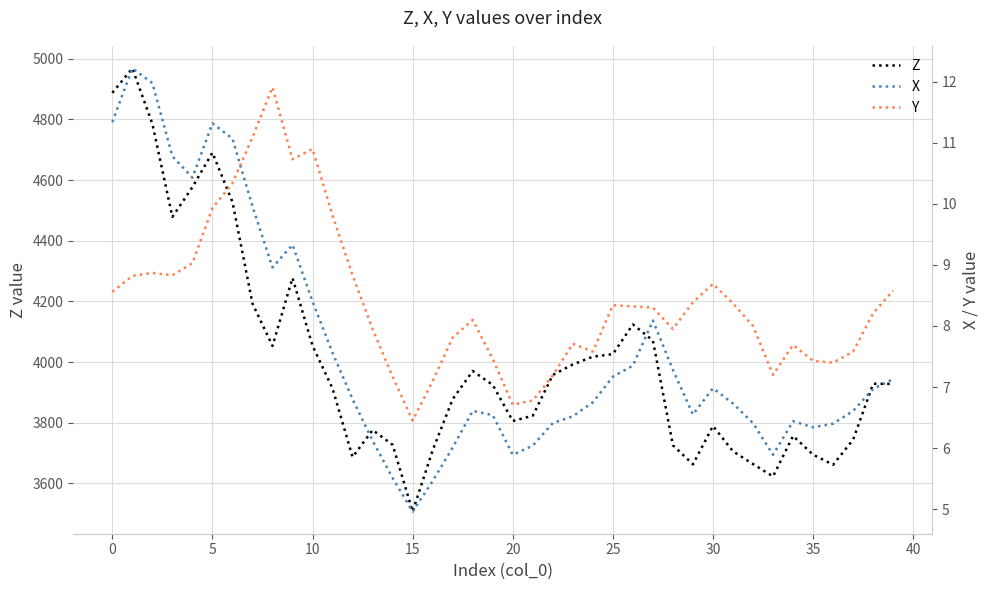

What is the total value across all series at 13?

3790.0